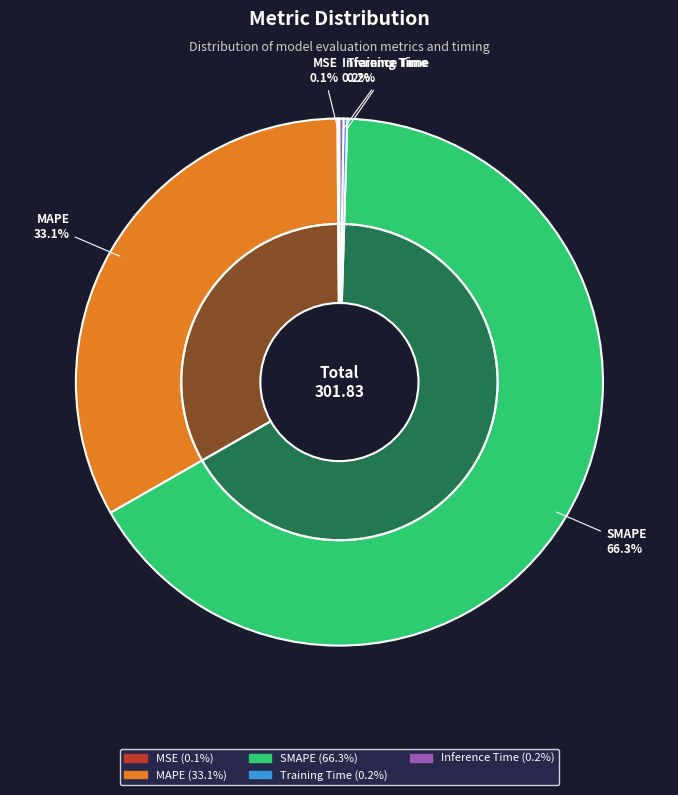

Which slice is the largest?

SMAPE